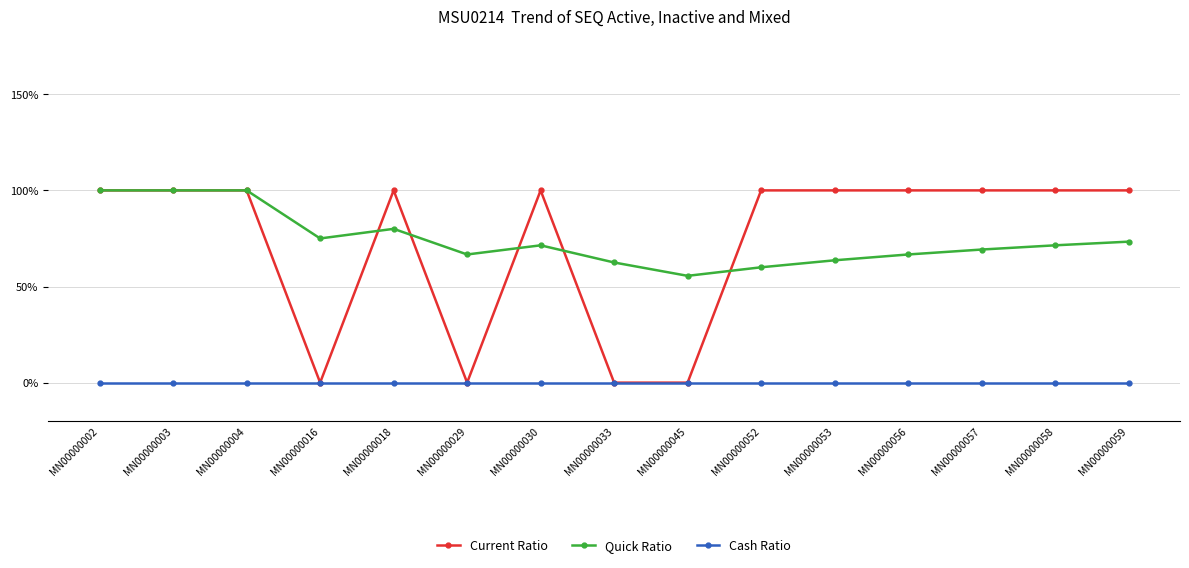

Between MN00000052 and MN00000057, which series saw the biggest shift?

Quick Ratio